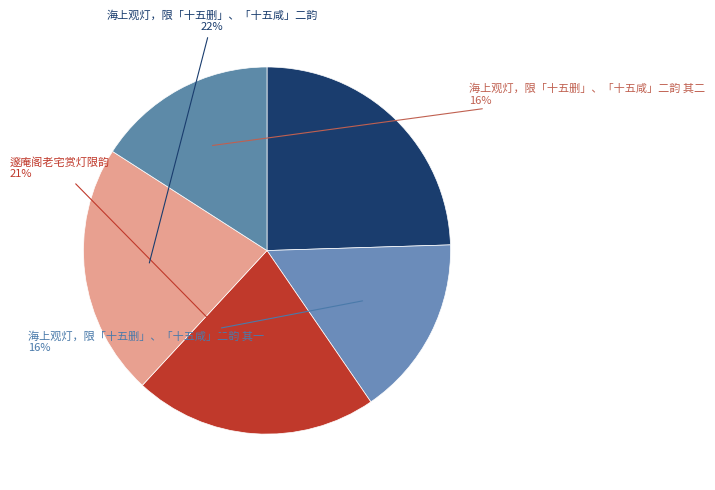

To the nearest percent, what is the average slice percentage?

20%